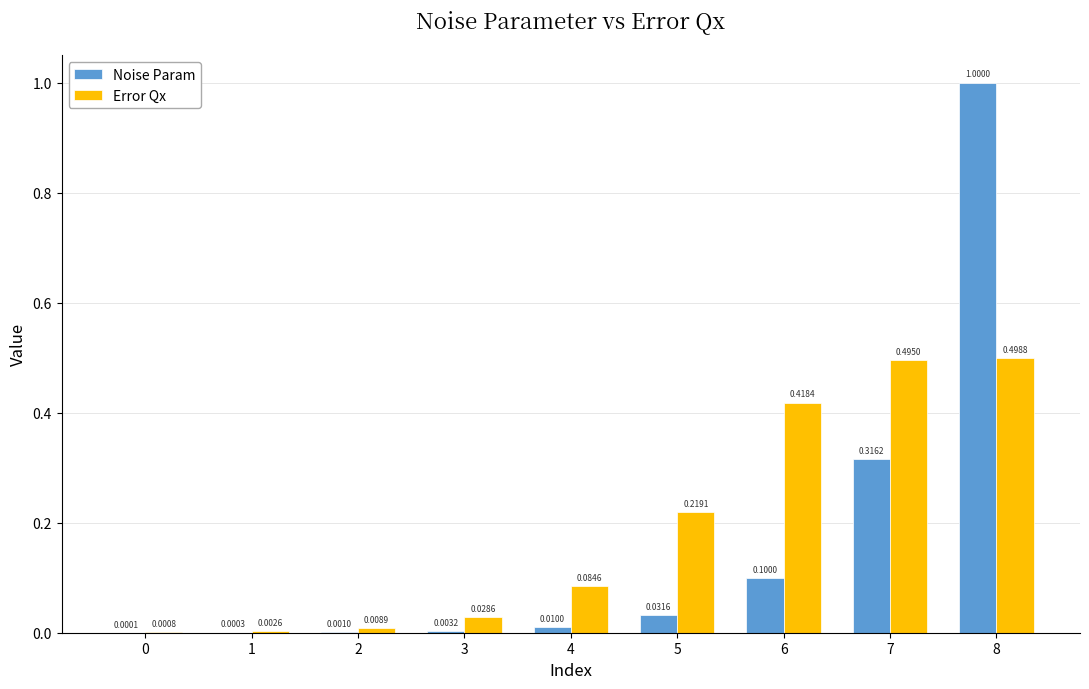

At which category is the sum across all series the highest?

8